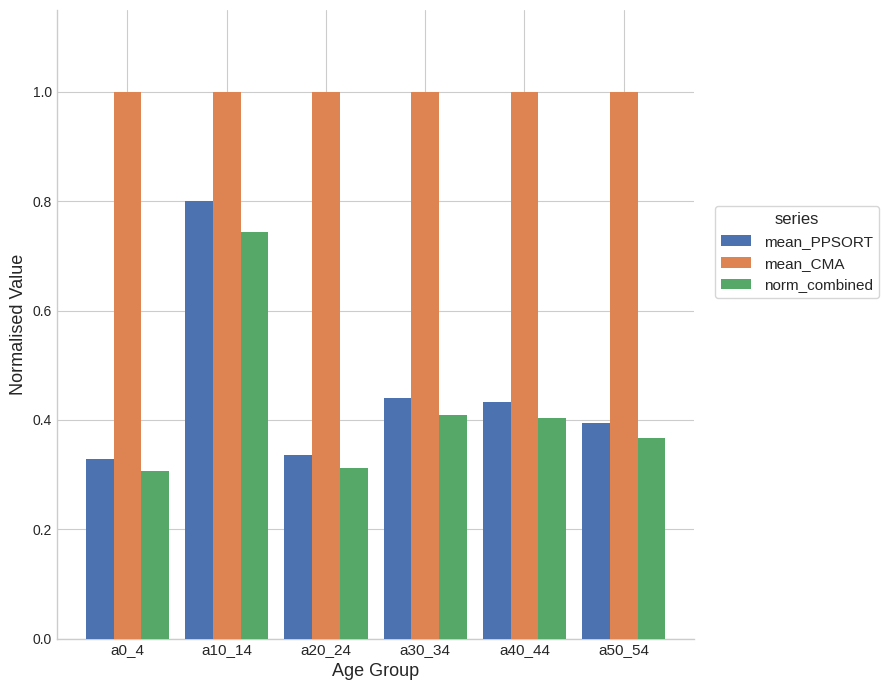

The mean_CMA series shows 1.3 at a40_44. True or false?

False